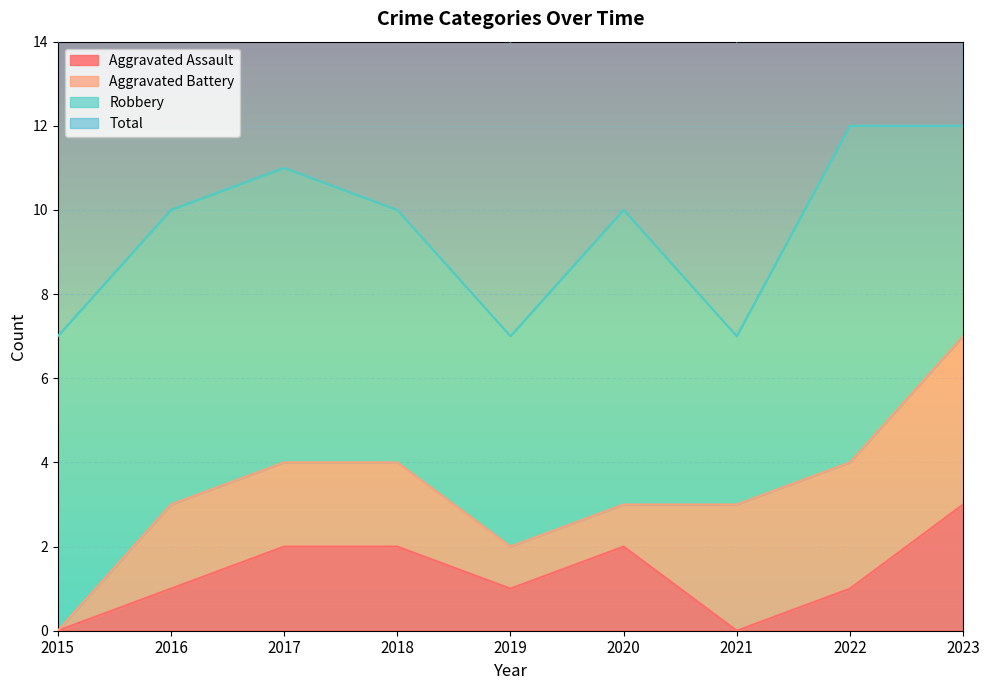

The Aggravated Assault series shows 2 at 2018. True or false?

True